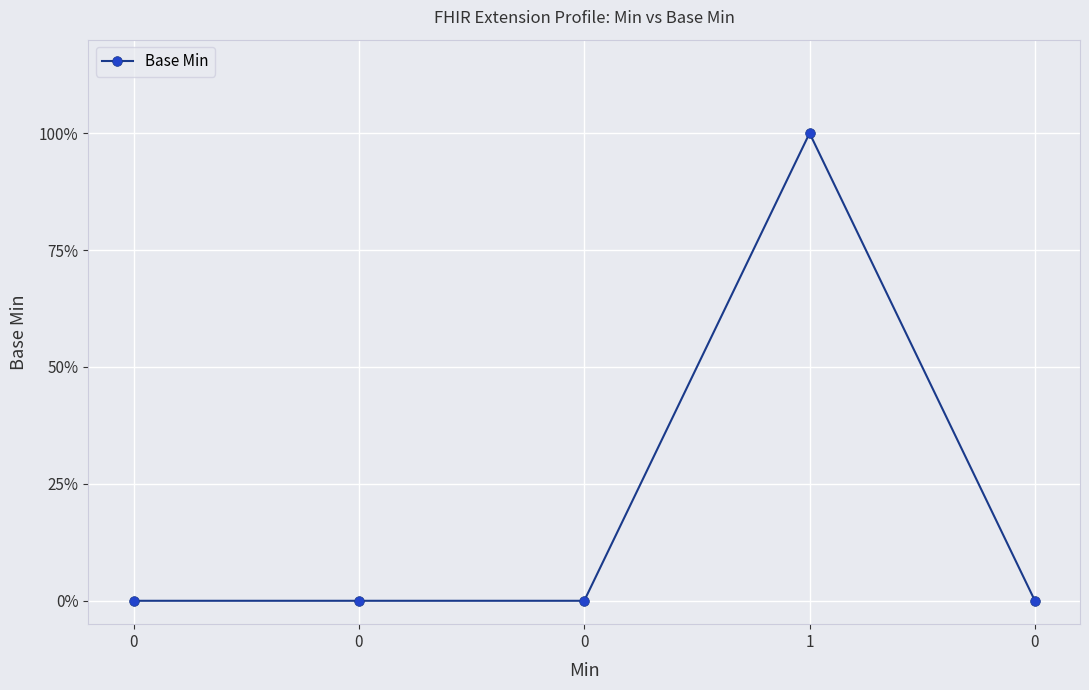

List the labels in order of value, smallest first.

0, 0, 0, 0, 1